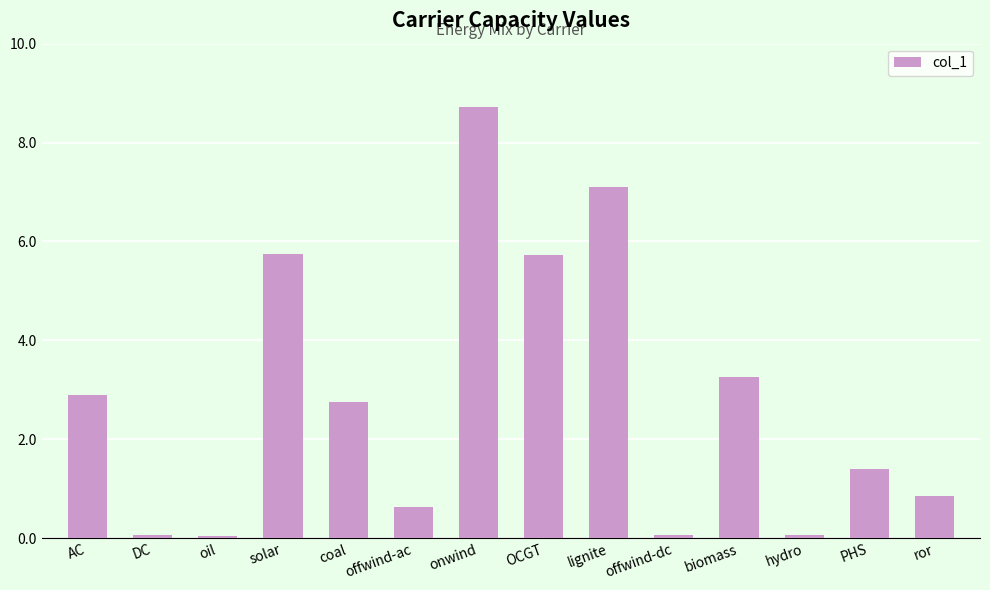

What is the greatest value displayed?

8.7